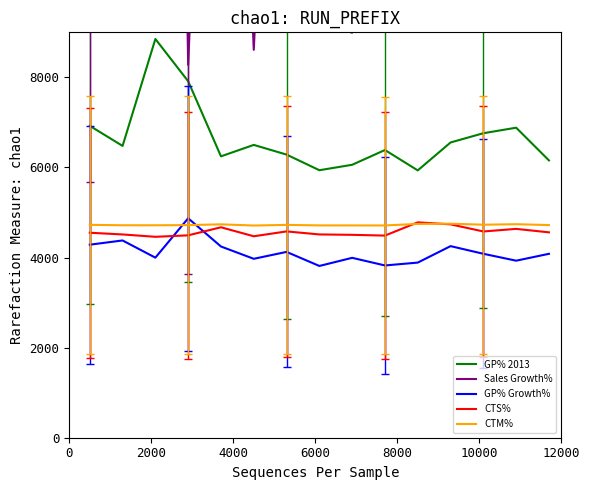

What is the lowest value of the GP% 2013 series?

5934.9